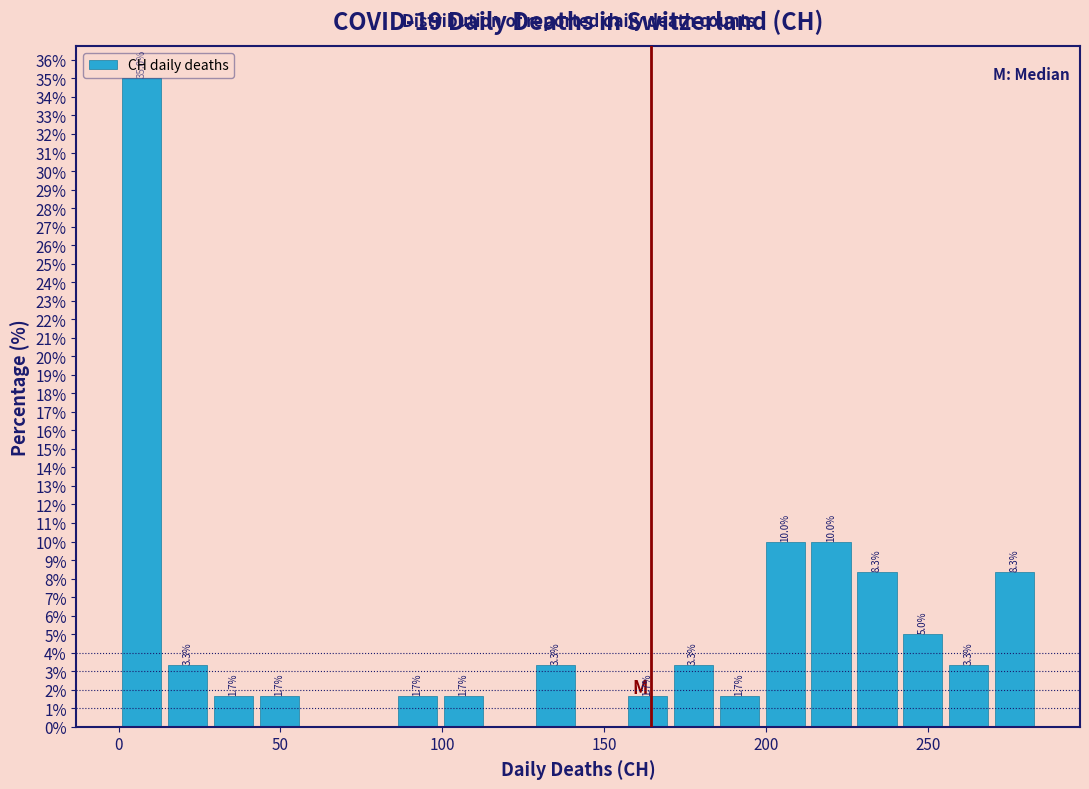

Read against the x-axis, roughly where is the centre of the tallest bar?

5